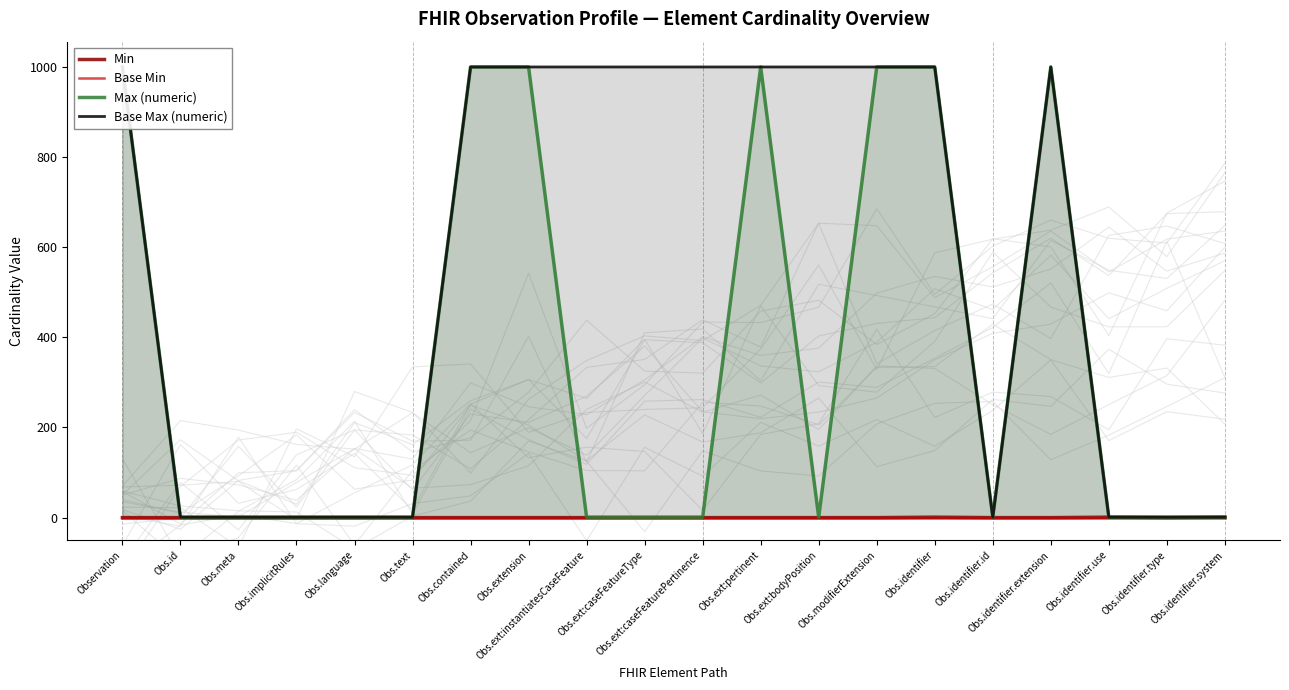

True or false: Min and Base Max (numeric) intersect in this chart.

False